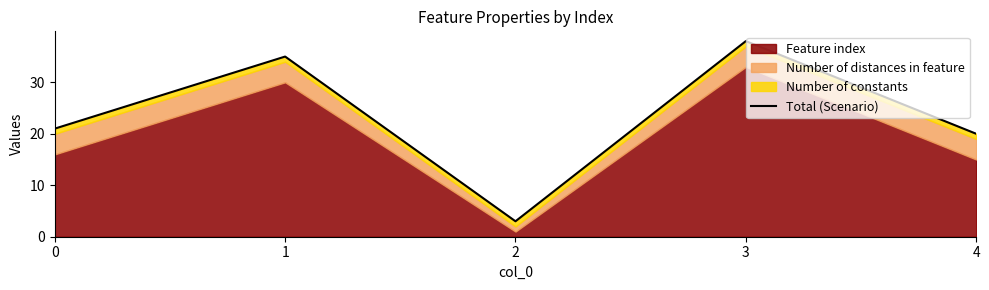

What is the value of the 2nd point from the left?

35